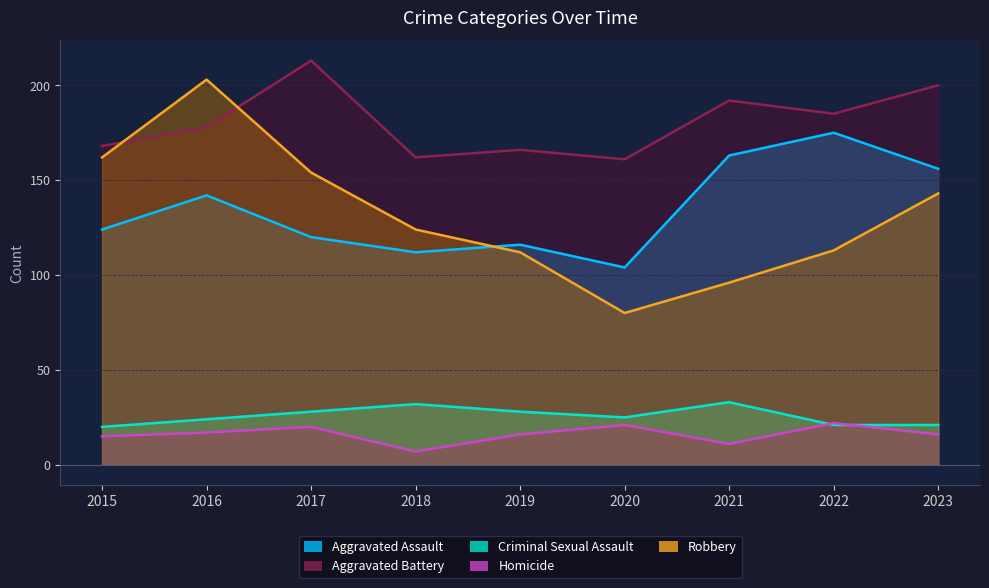

How many interior local valleys does the Aggravated Battery series have?

3